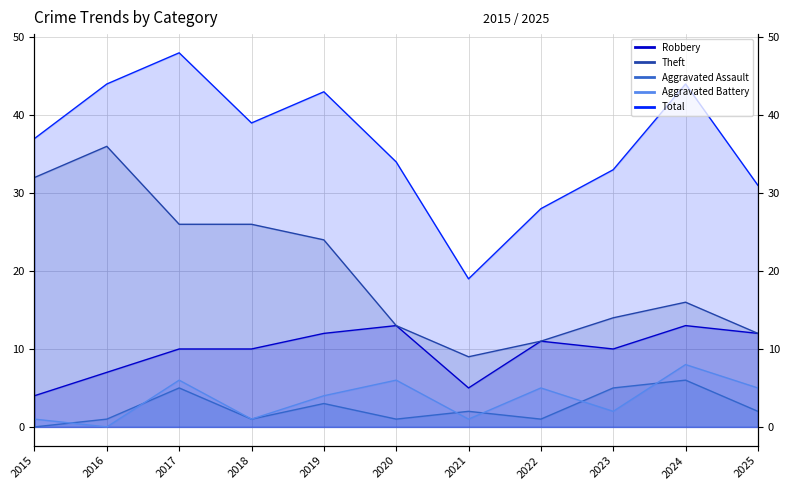

True or false: Aggravated Battery has a value of 6 at 2016.

False